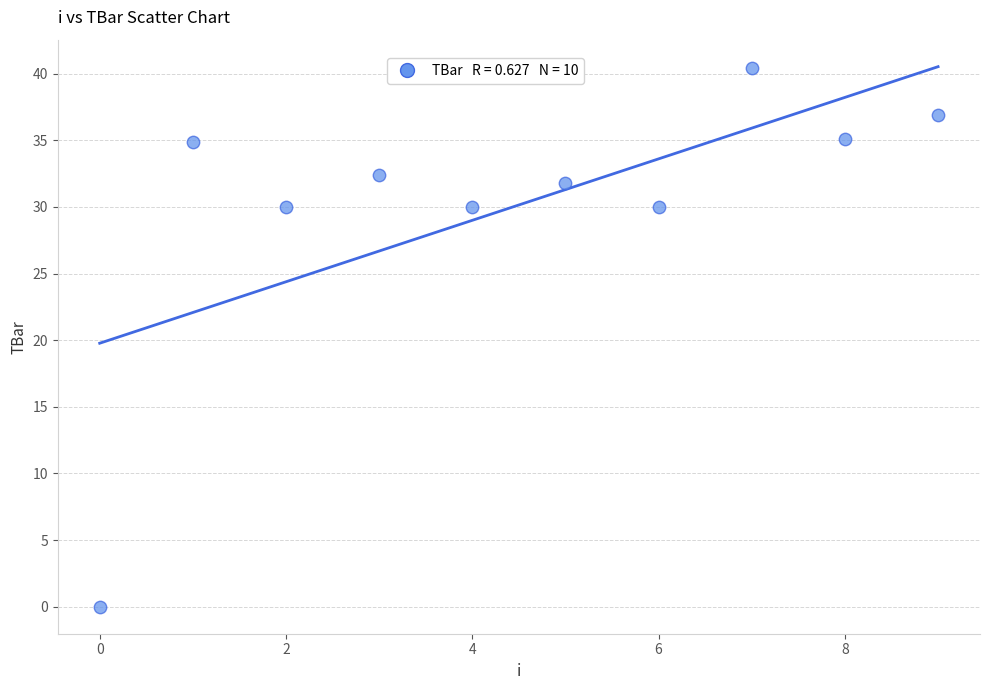

What is the range of Y values (max minus min)?

40.4